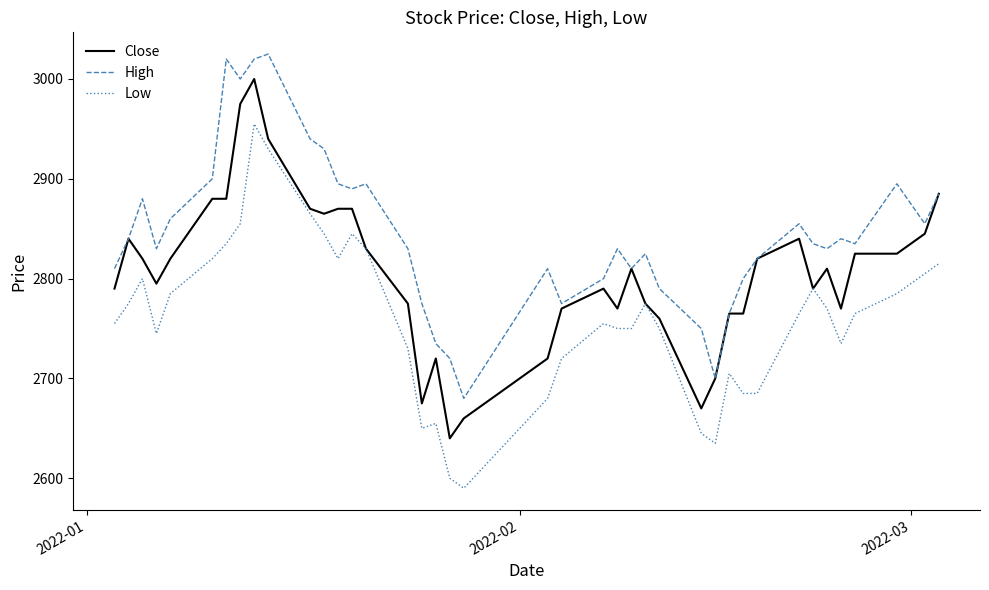

Which series has the widest spread of values?

Low